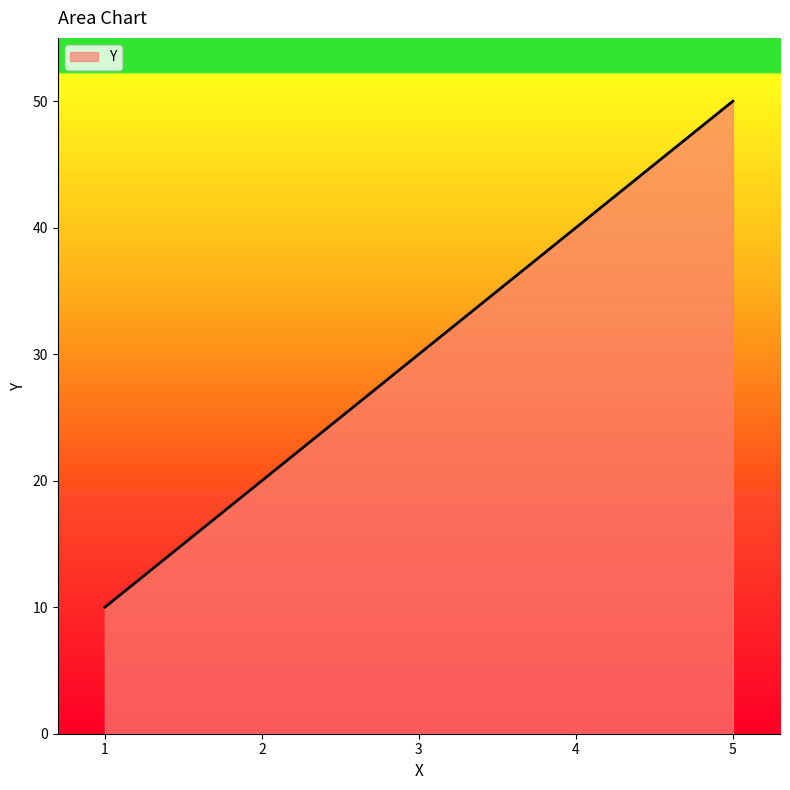

Reading left to right, what are all the values shown in this chart?

10	20	30	40	50